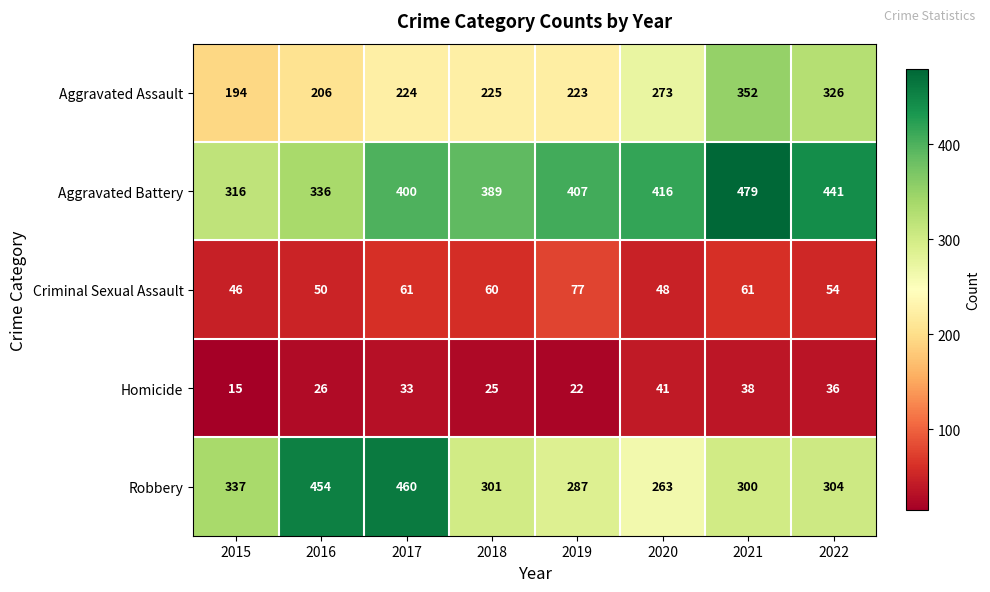

At 2022, list the series in order from smallest to largest.

Homicide, Criminal Sexual Assault, Robbery, Aggravated Assault, Aggravated Battery